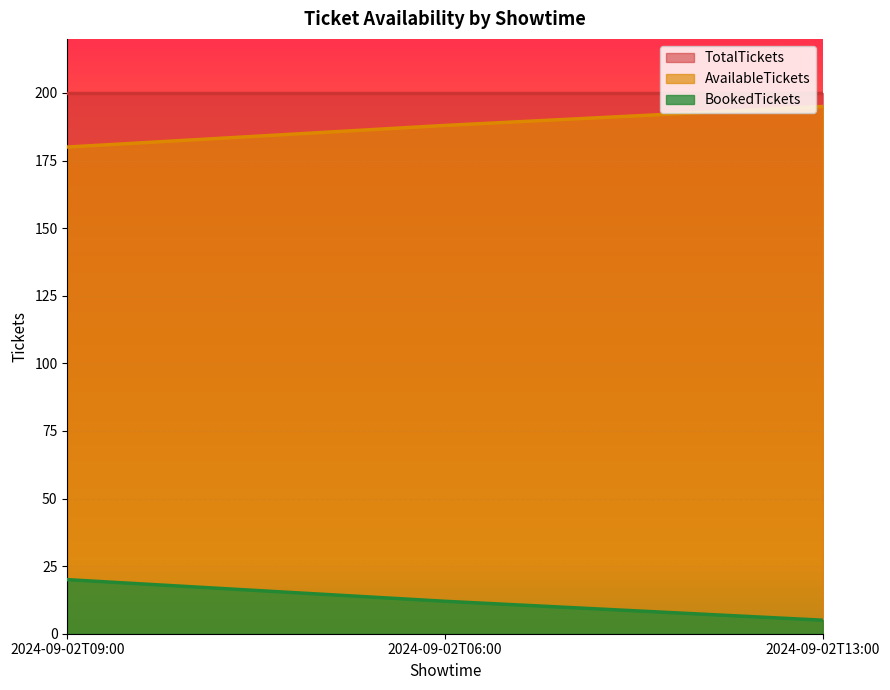

The value of BookedTickets at 2024-09-02T13:00 is 5. True or false?

True